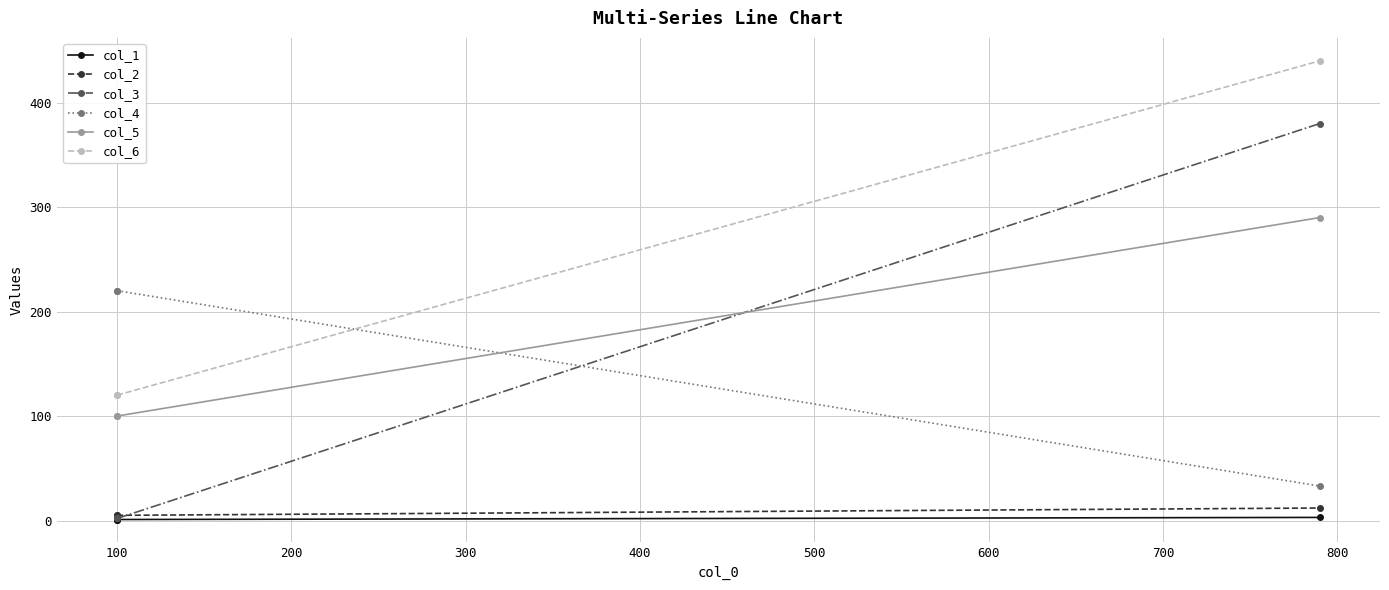

What is the value of the col_1 point at the 1st from the left?

1